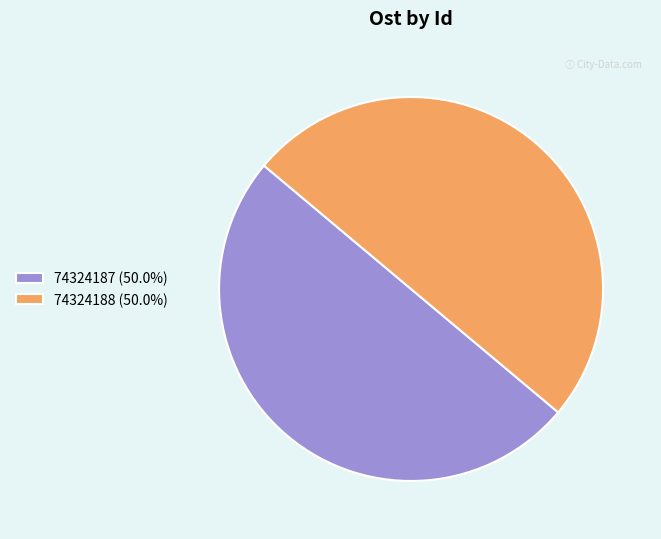

Do 74324187 (50.0%) and 74324188 (50.0%) together represent more than half of the pie?

Yes